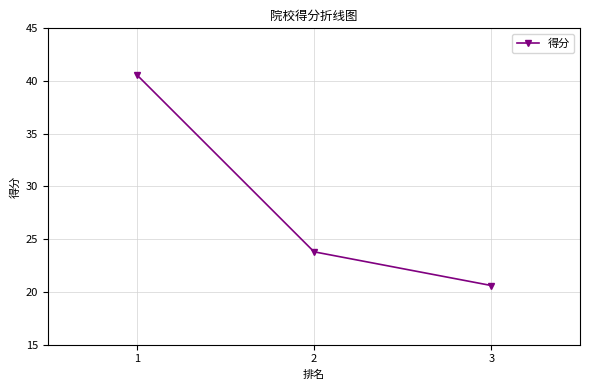

The chart shows a value of 5.6 at 3. True or false?

False